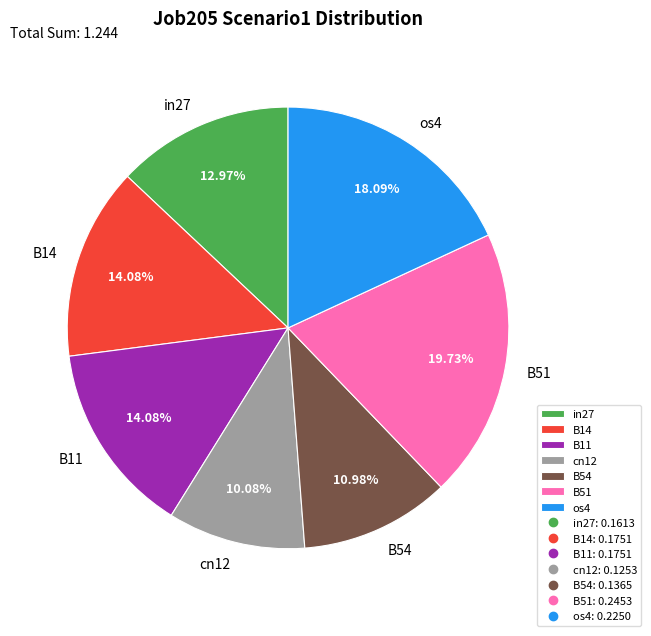

Which slice is the largest?

B51